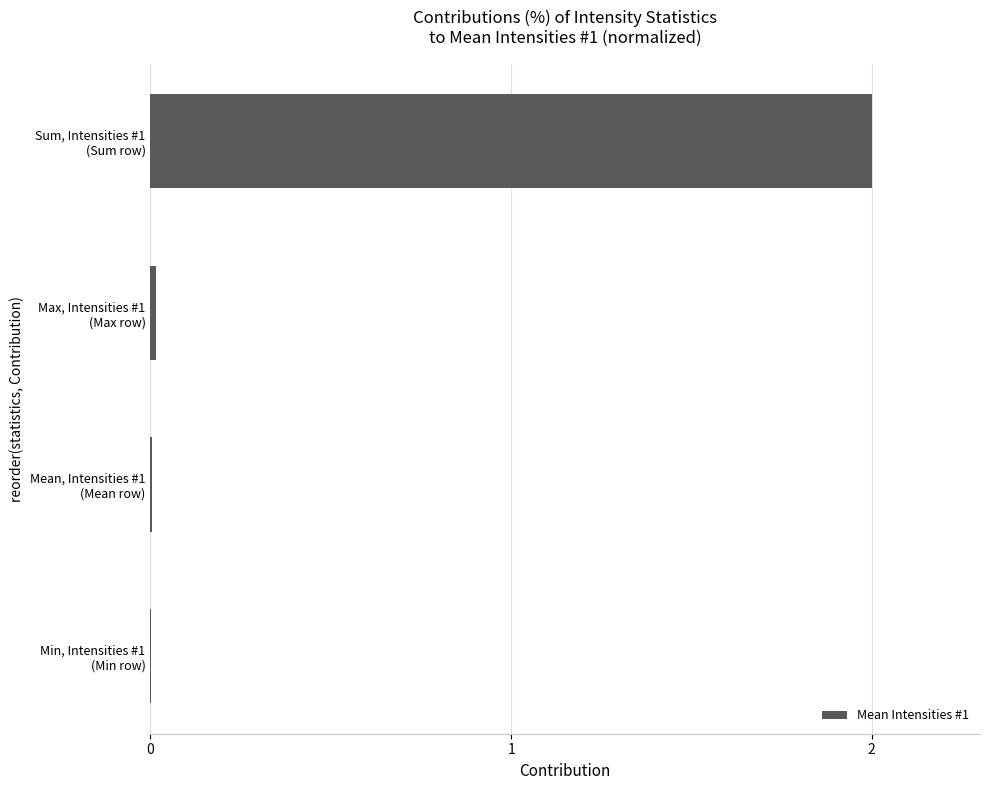

What is the greatest value displayed?

2.0